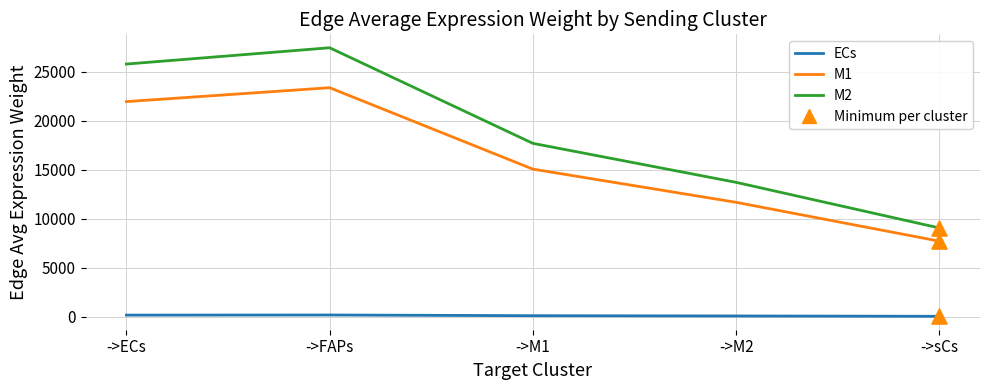

At which category is the sum across all series the highest?

->FAPs